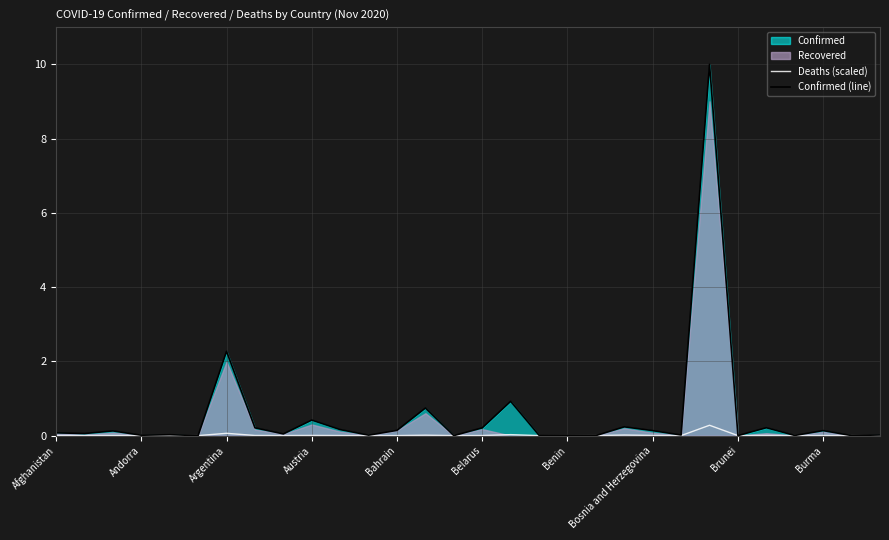

What is the value of the Confirmed (line) point at the 13th from the left?

0.1